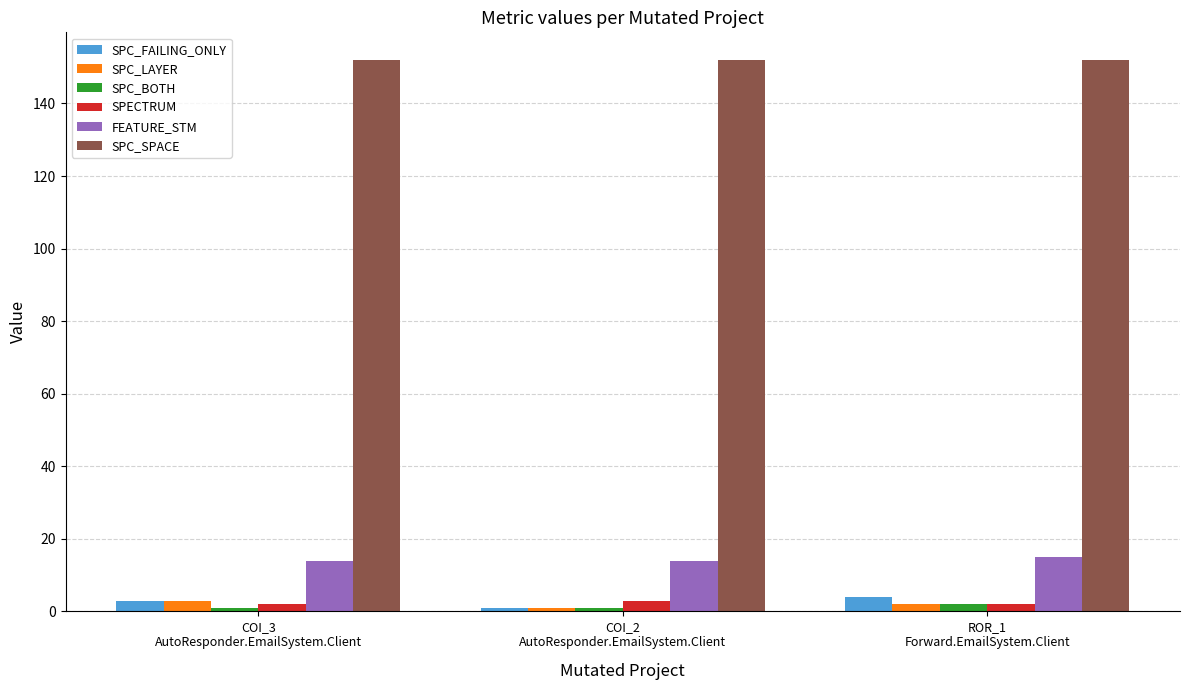

What is the difference between the SPECTRUM values at COI_2
AutoResponder.EmailSystem.Client and ROR_1
Forward.EmailSystem.Client?

1